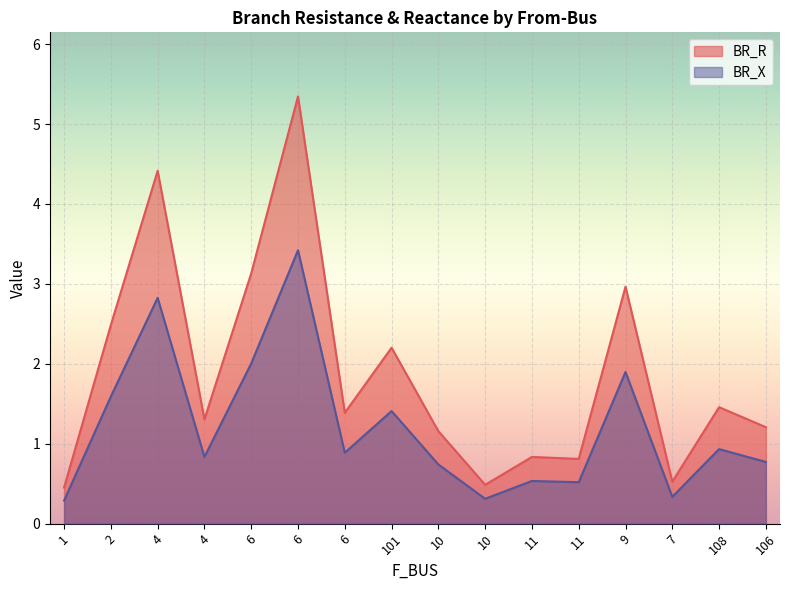

What is the smallest value displayed?

0.3